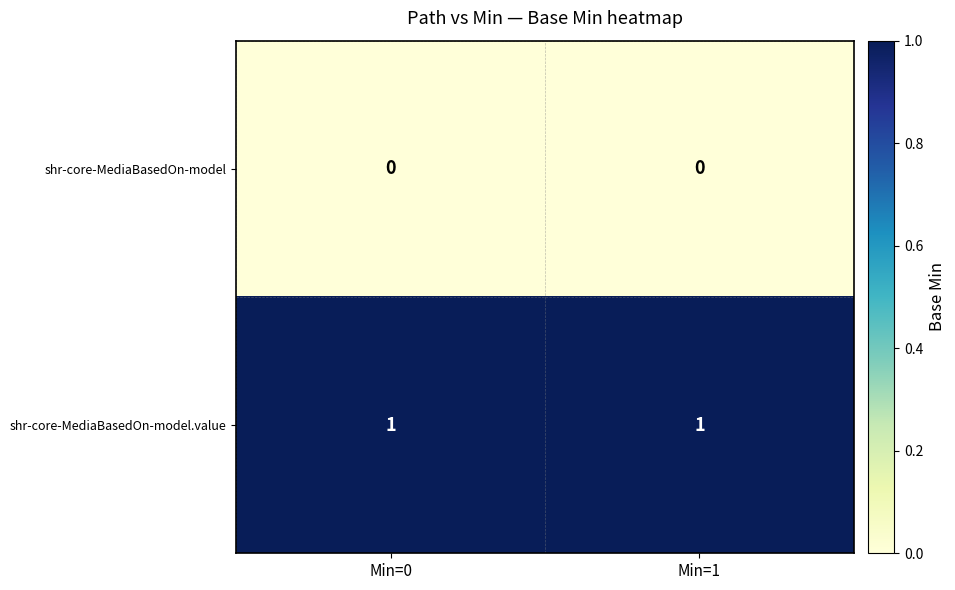

The value of shr-core-MediaBasedOn-model.value at Min=0 is 0. True or false?

False